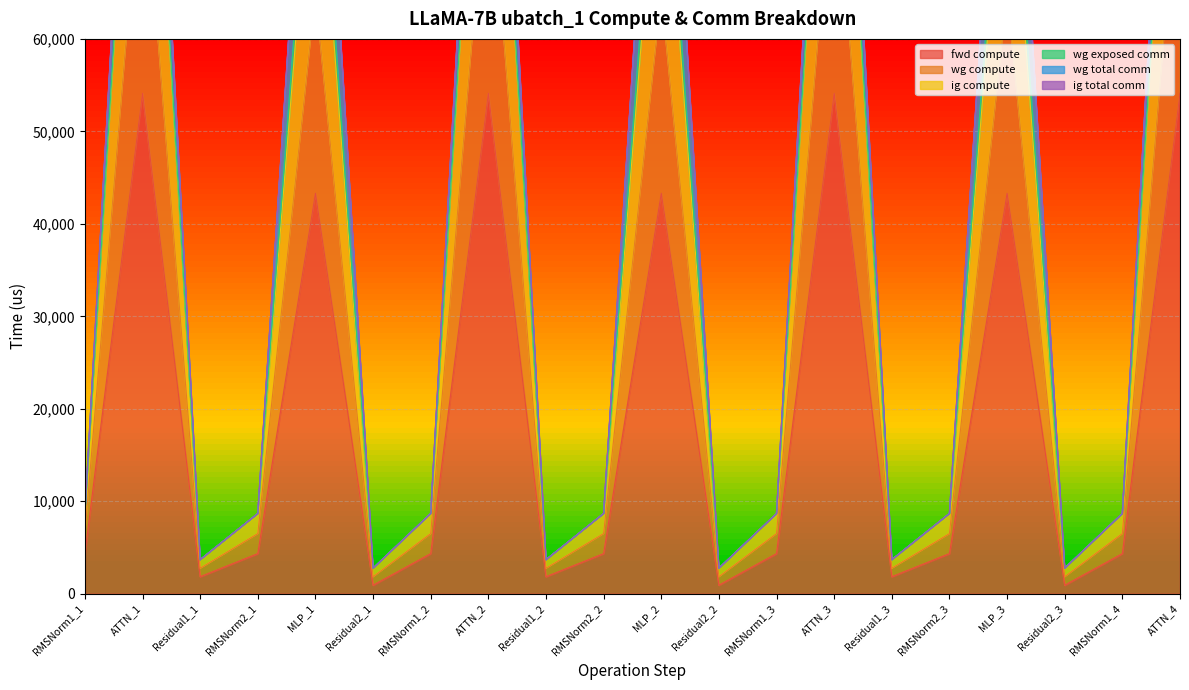

At which category does the chart reach its minimum across all series?

Residual2_1